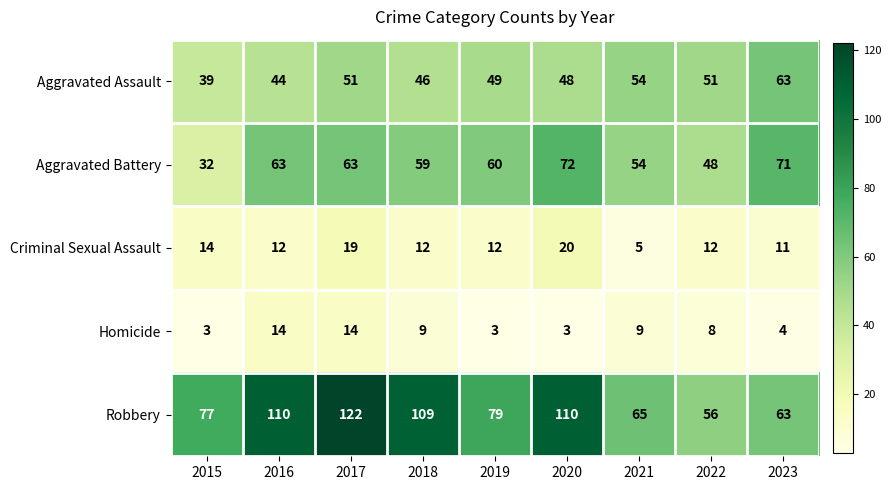

Which category has the highest value across all series?

2017